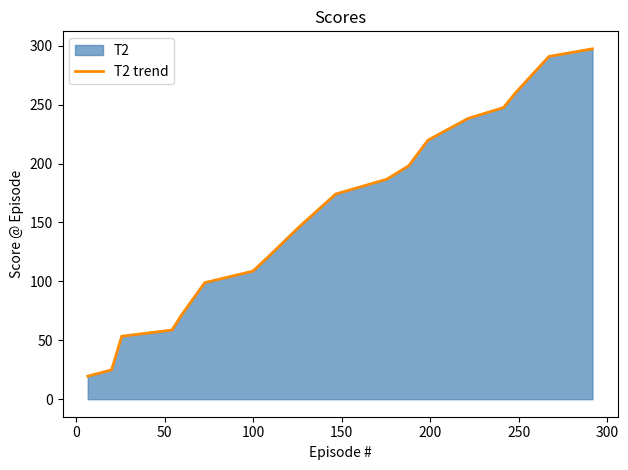

What is the difference between the maximum and minimum values?

277.8